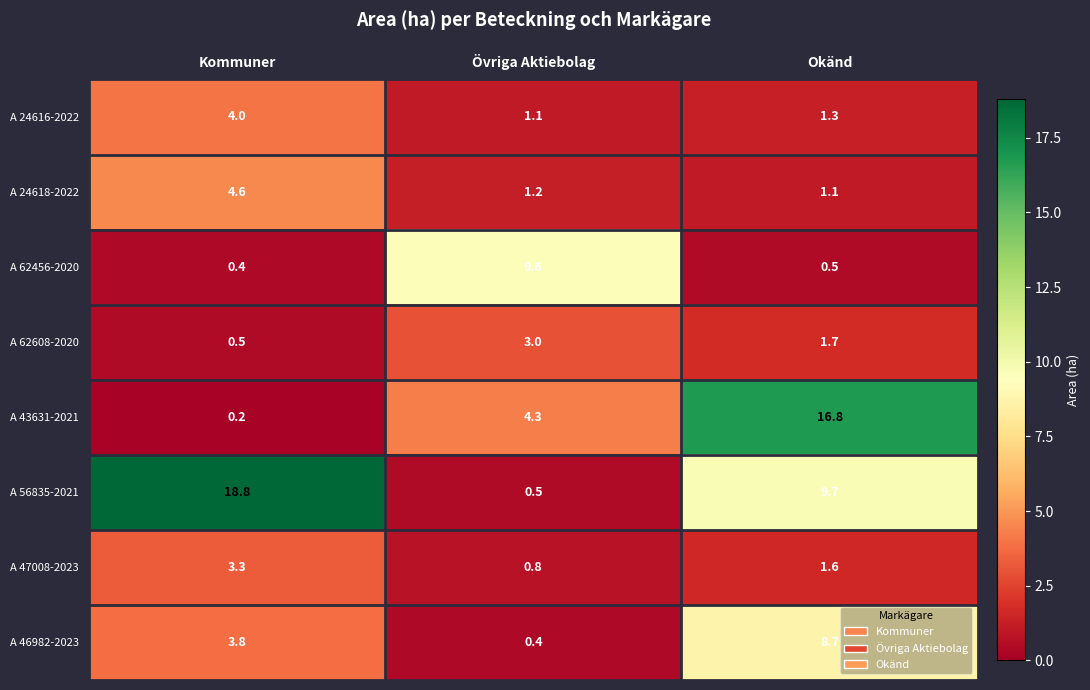

Is the value of A 56835-2021 at Okänd greater than the value of A 43631-2021 at Okänd?

No